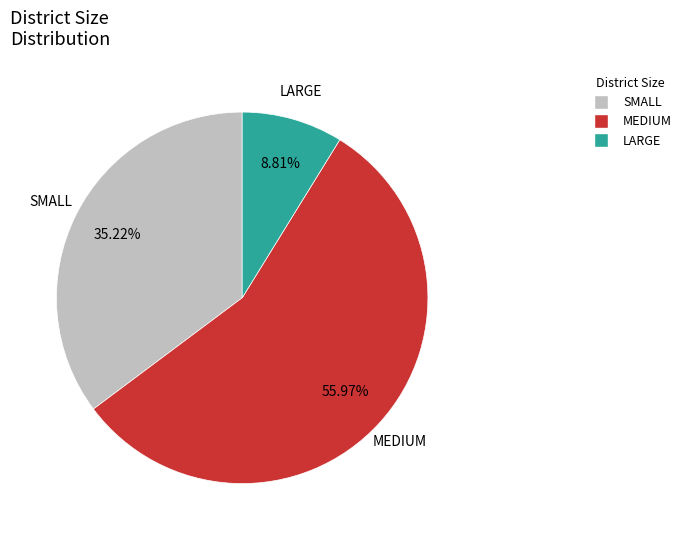

How many slices are in this pie chart?

3